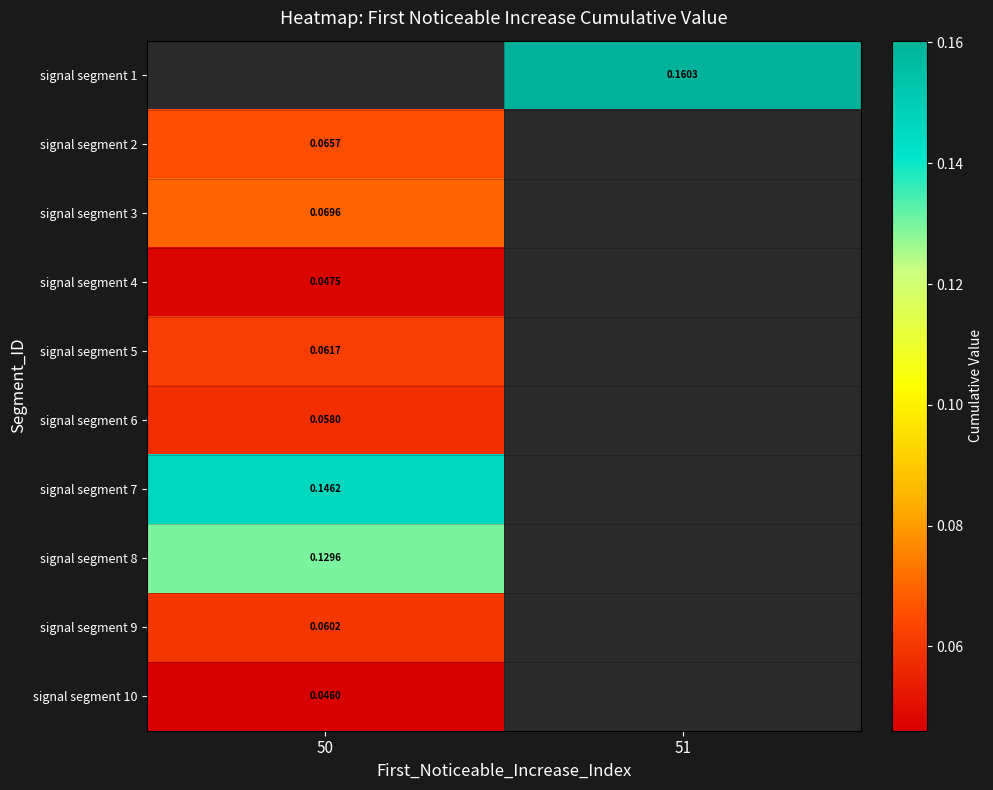

Is the value of signal segment 8 at 50 greater than the value of signal segment 2 at 50?

Yes